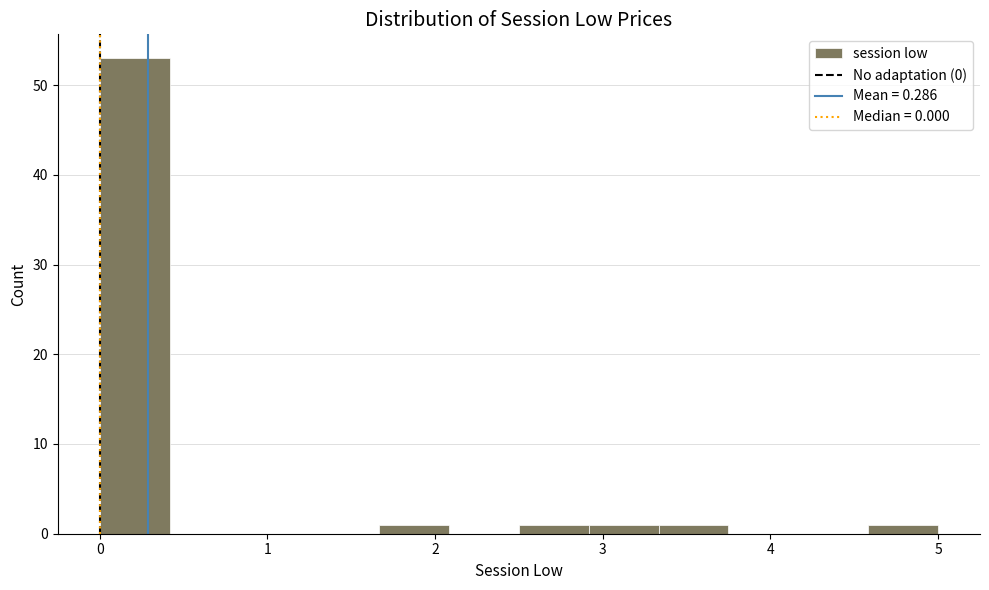

What is the height of the bar covering 4.6 to 5.0 on the x-axis? Neither the bar edges nor the heights are printed on the chart, so give them approximately, as read against the axes.

1